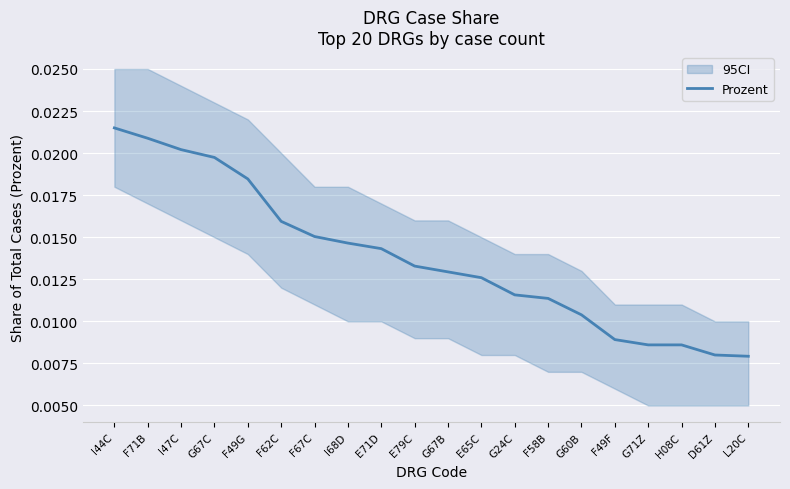

The value at D61Z is 0.0. True or false?

False